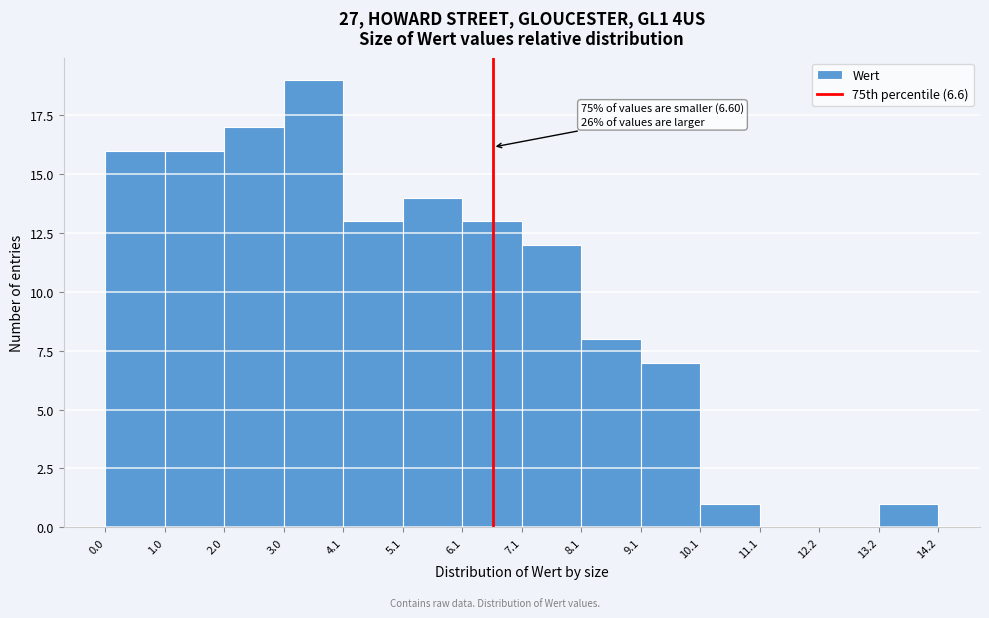

Over which range of the x-axis is the bar tallest?

3.0 to 4.1